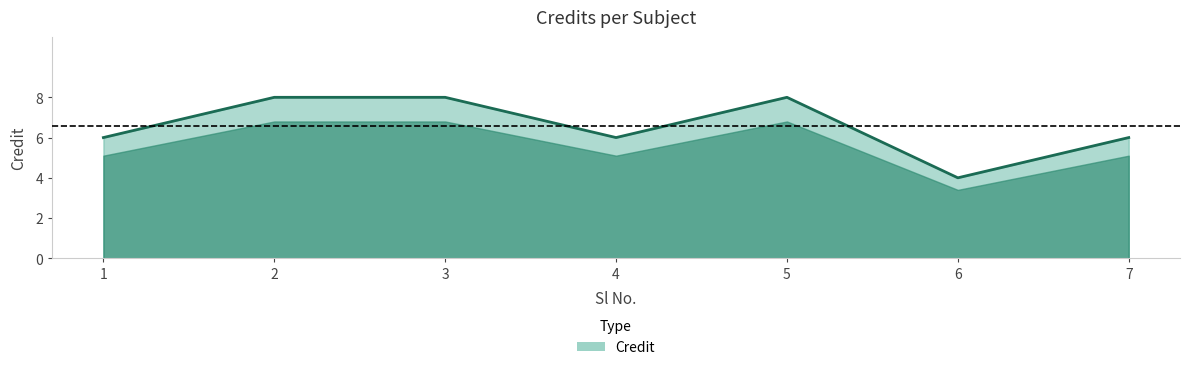

What is the difference between the maximum and second lowest values?

2